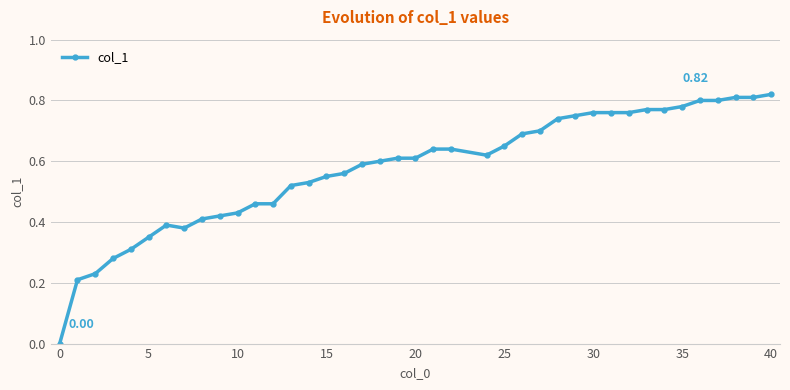

True or false: the data has more than 0 interior local peaks.

True